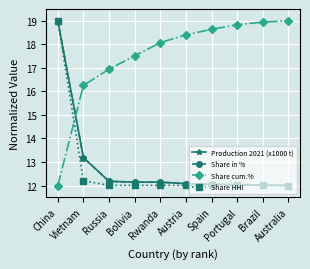

Is this an area chart (filled region under the line)?

No